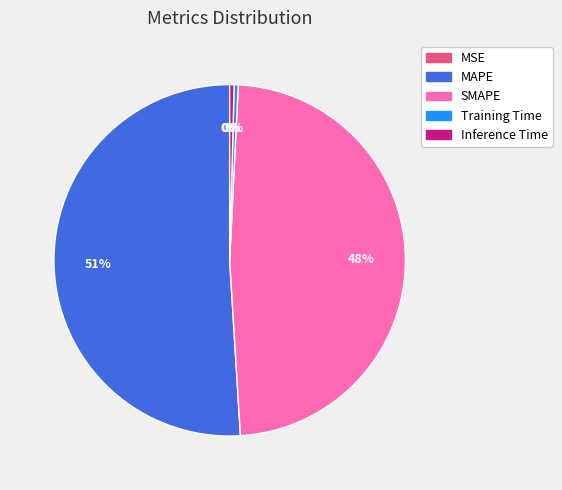

Which slice represents more than half of the pie?

MAPE